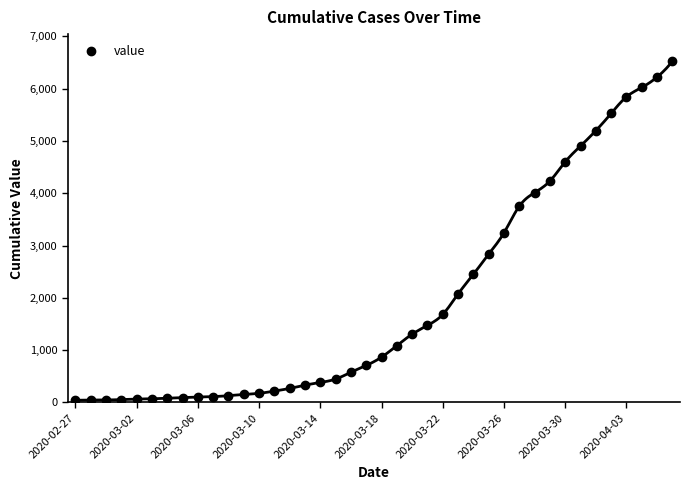

True or false: the data has more than 1 interior local peaks.

False